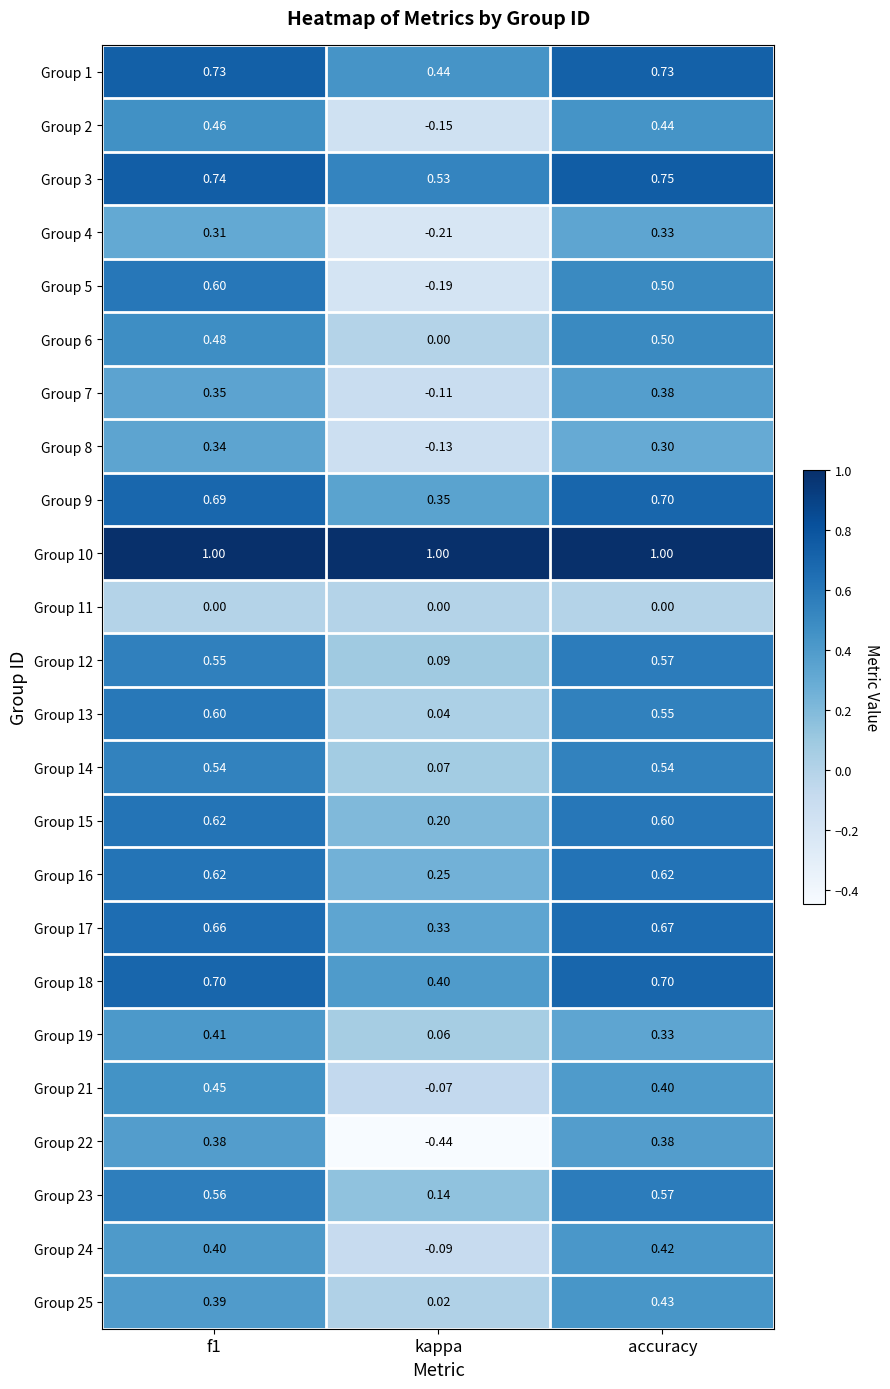

Which series has the largest range (max minus min)?

Group 22